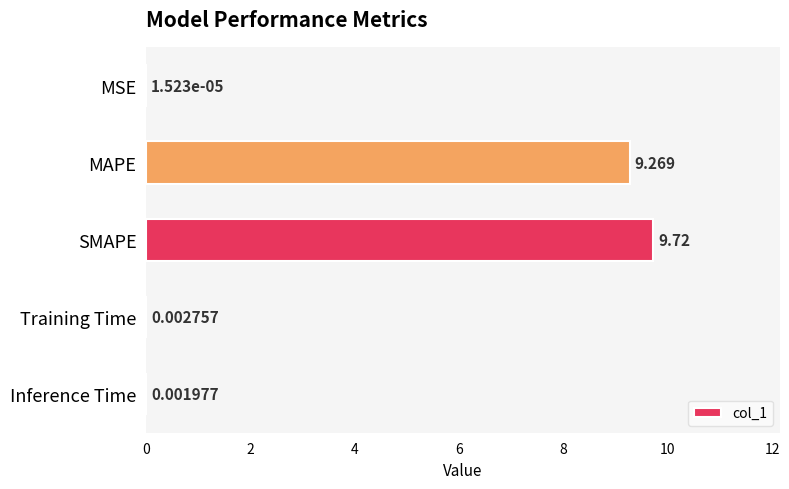

At which category does the chart reach its peak across all series?

SMAPE